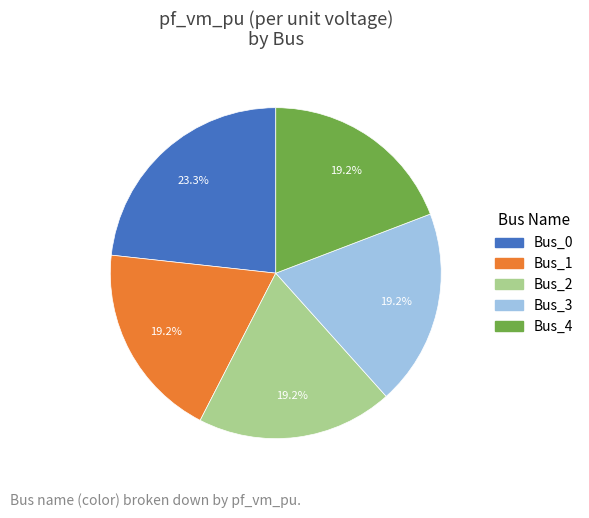

How many slices are in this pie chart?

5